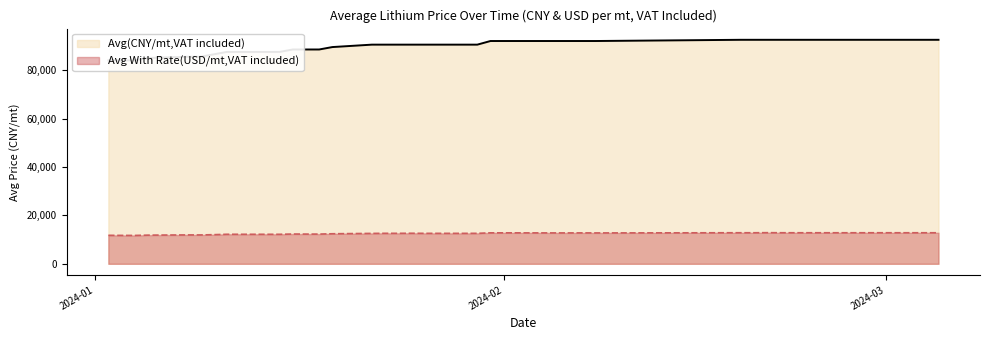

What are all the series names shown in the legend?

Avg(CNY/mt,VAT included), Avg With Rate(USD/mt,VAT included)